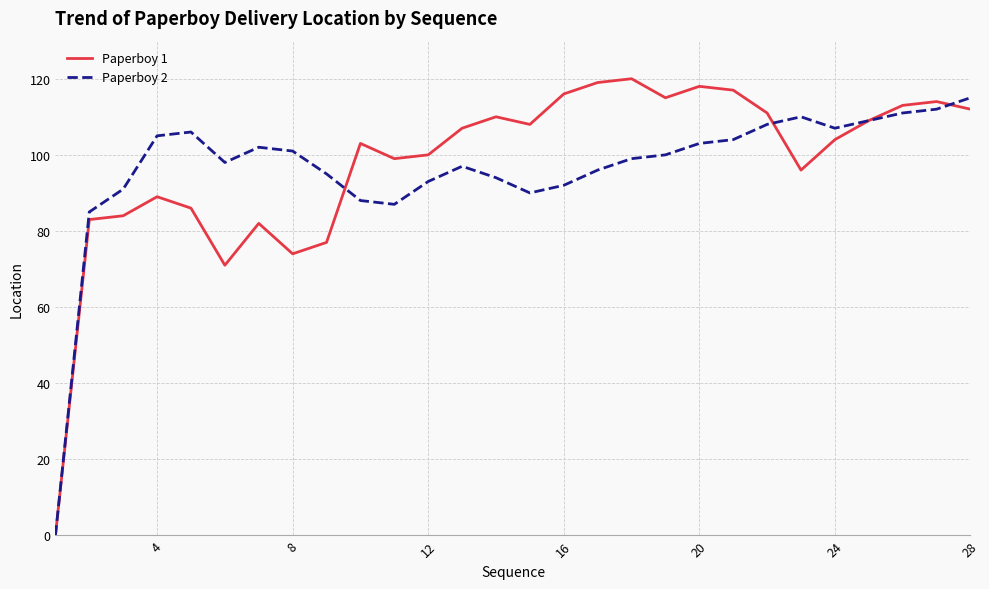

What is the maximum value shown in the chart?

120